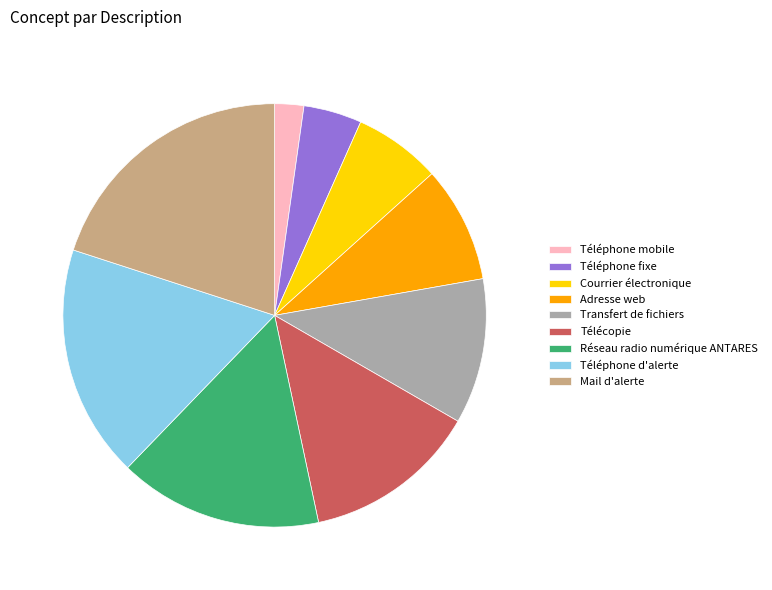

Between Télécopie and Téléphone mobile, which is larger?

Télécopie